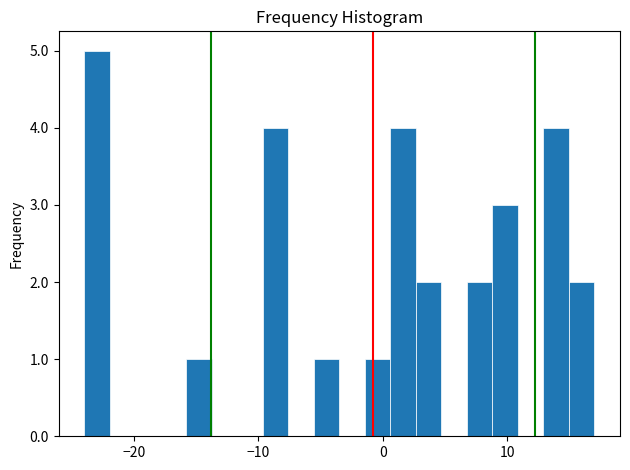

Around what value on the x-axis is the tallest bar? Give the approximate position of its centre, as read against the axis.

-23